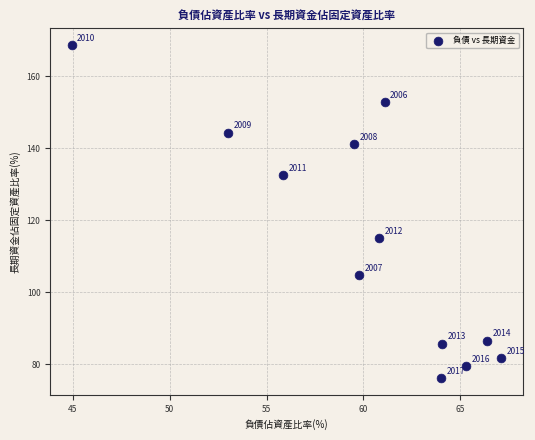

What is the average Y value?

114.1